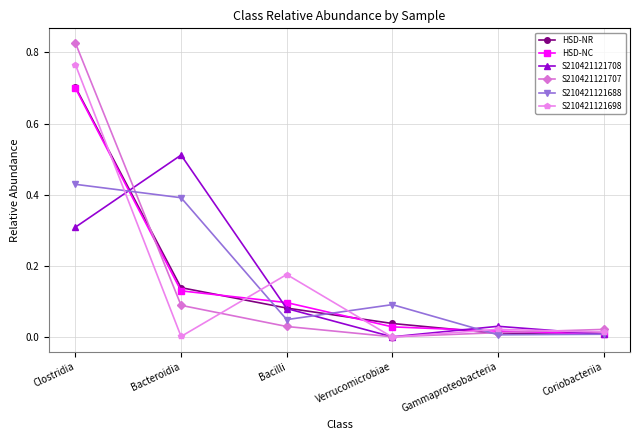

Which category has the highest value across all series?

Clostridia